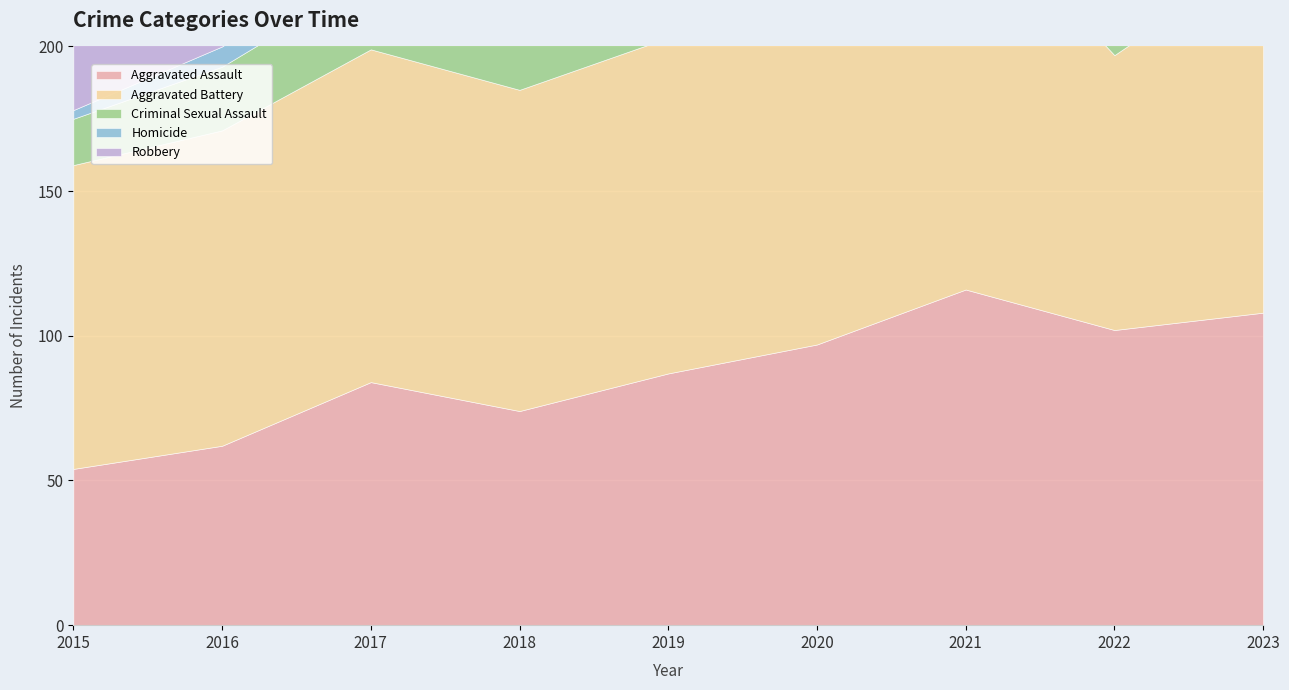

The value of Aggravated Assault at 2018 is 44. True or false?

False